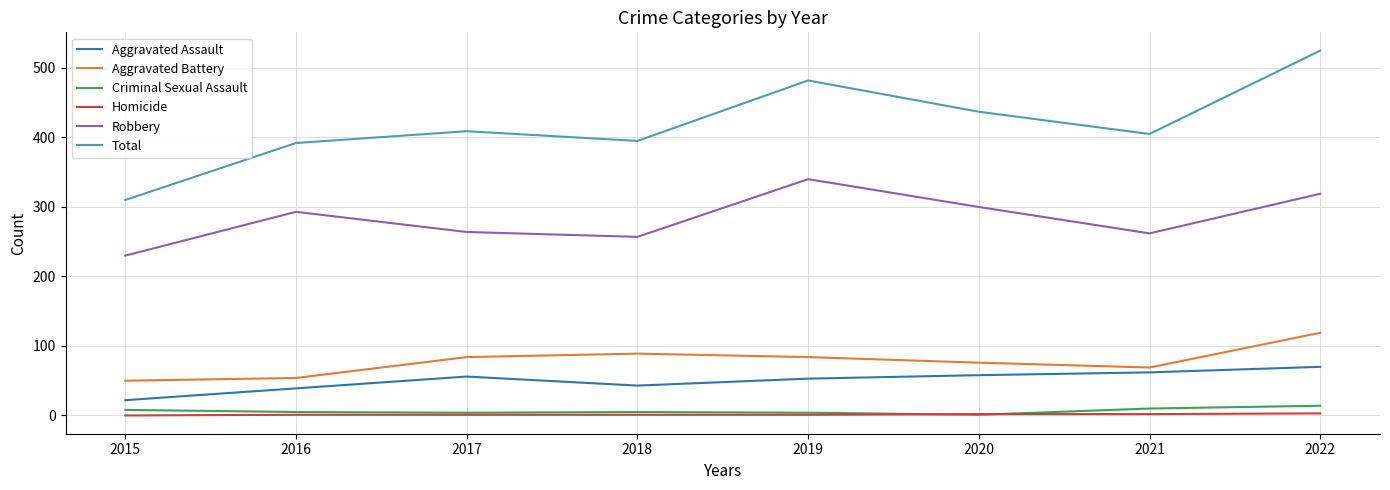

The value of Robbery at 2018 is 378. True or false?

False